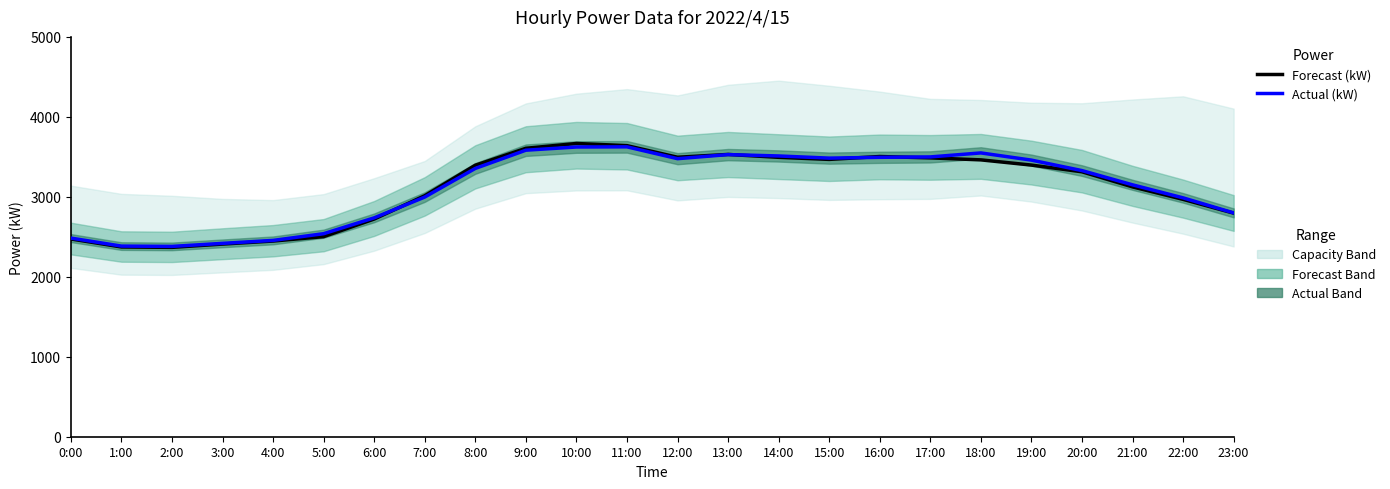

What is the total value across all series at 2:00?

4748